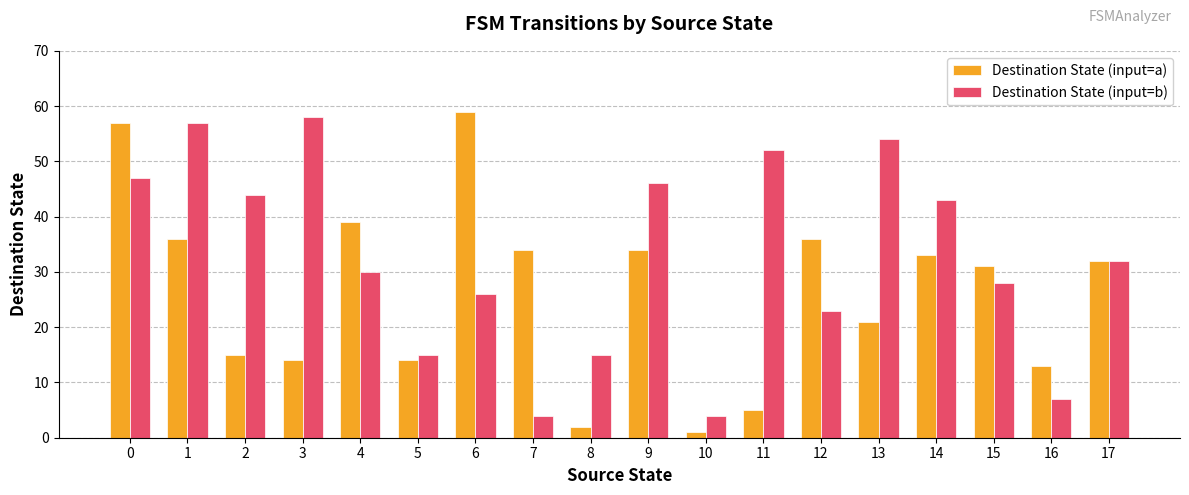

Rank the series by their maximum value, from lowest to highest.

Destination State (input=b), Destination State (input=a)